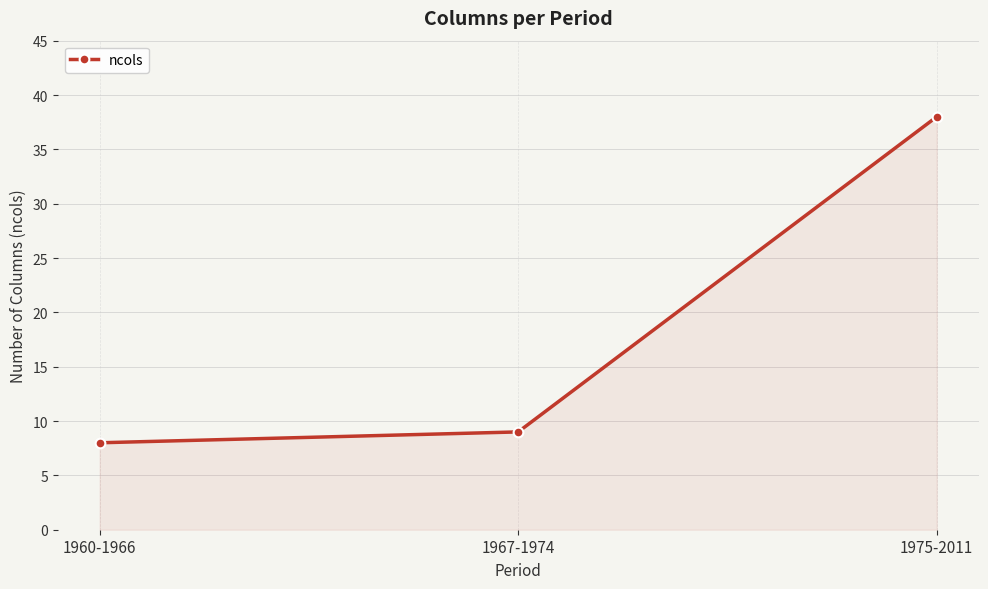

Where is the data nearest to the value 23?

1967-1974